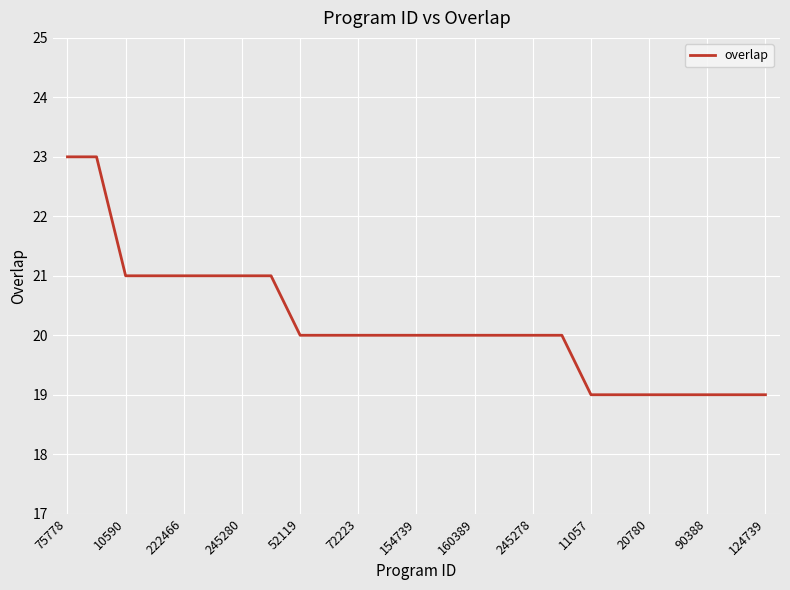

What is the smallest value displayed?

19